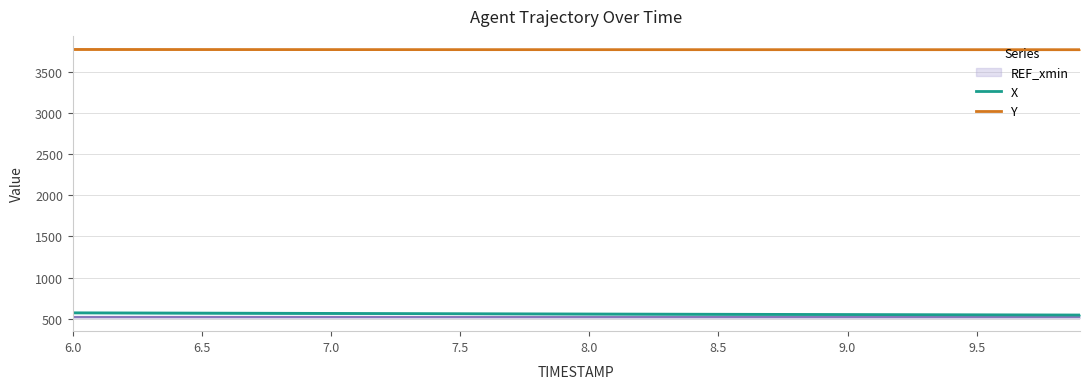

What is the sum of all X values?

22263.2